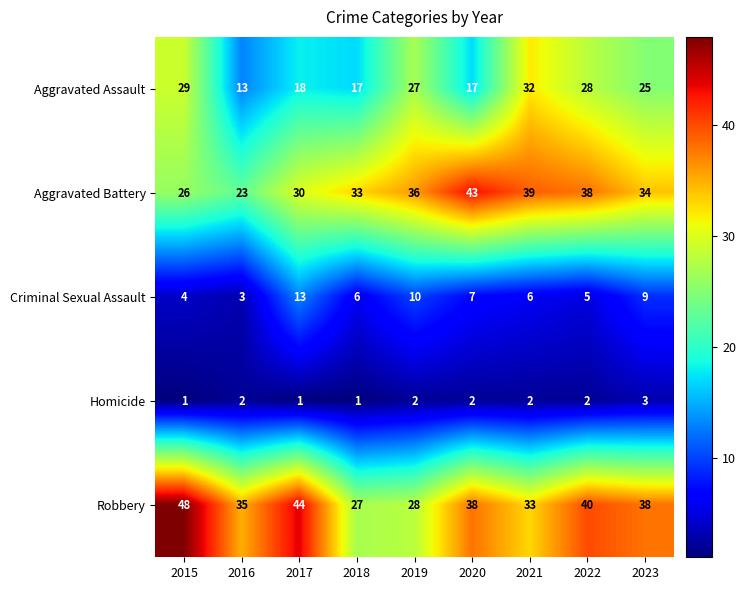

What is the spread (max minus min) of values at 2016?

33